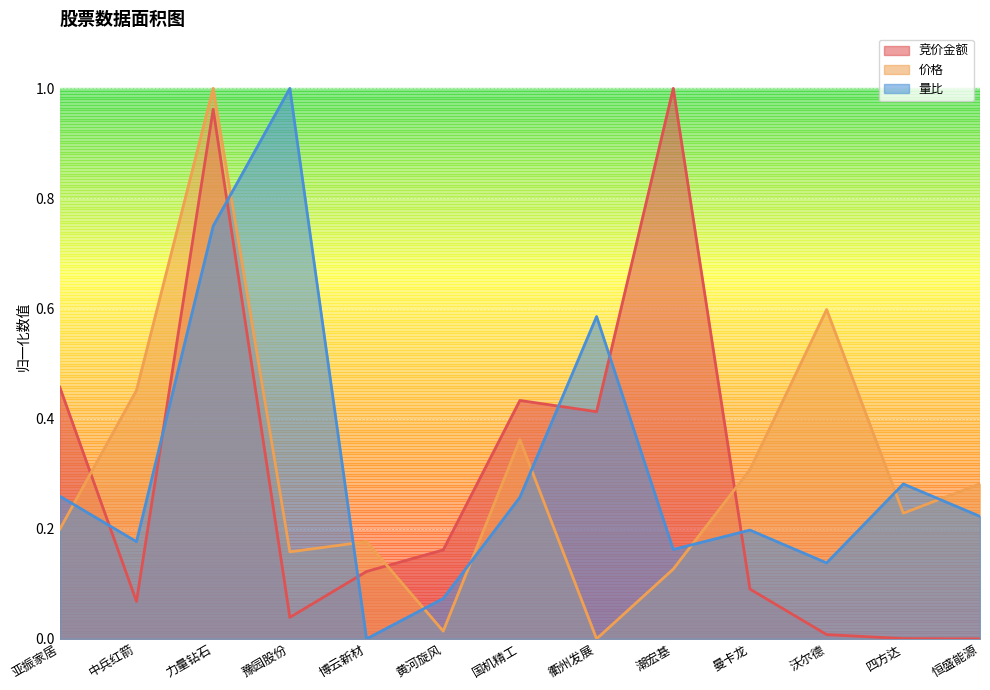

Which series ends up on top after the final intersection of 量比 and 竞价金额?

量比